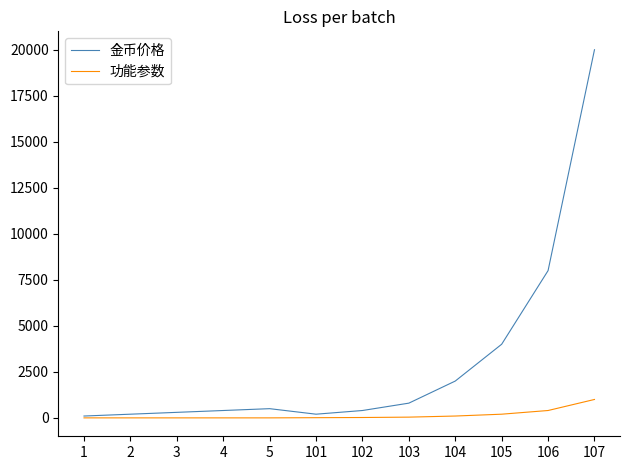

What is the highest value of the 功能参数 series?

1000